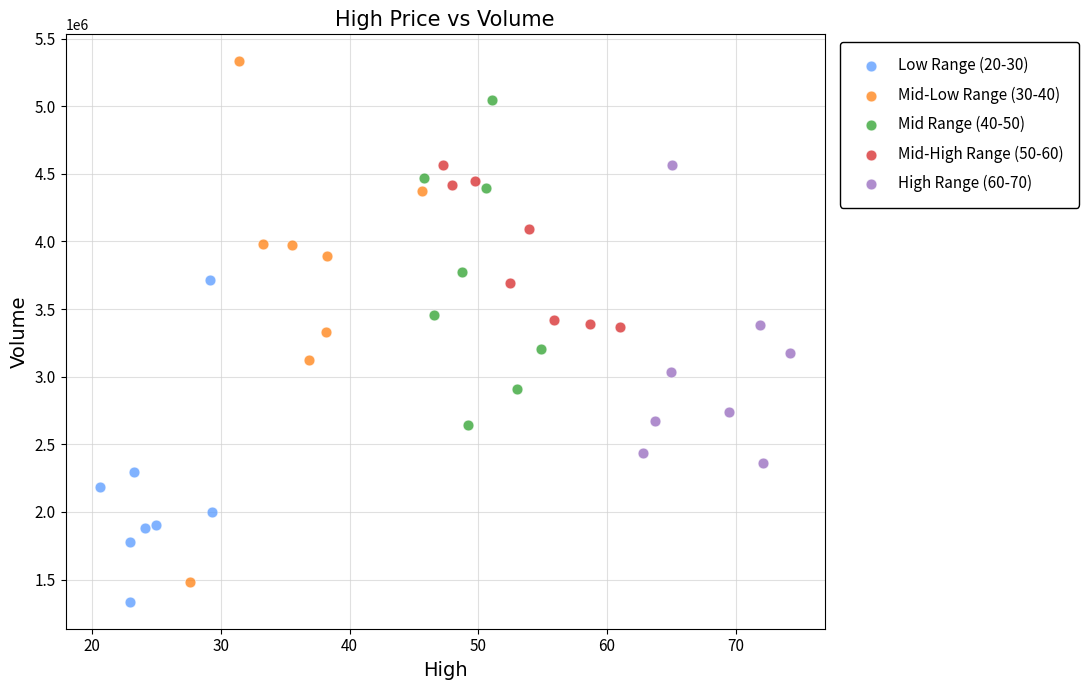

Which series has the largest Y range (max minus min)?

Mid-Low Range (30-40)